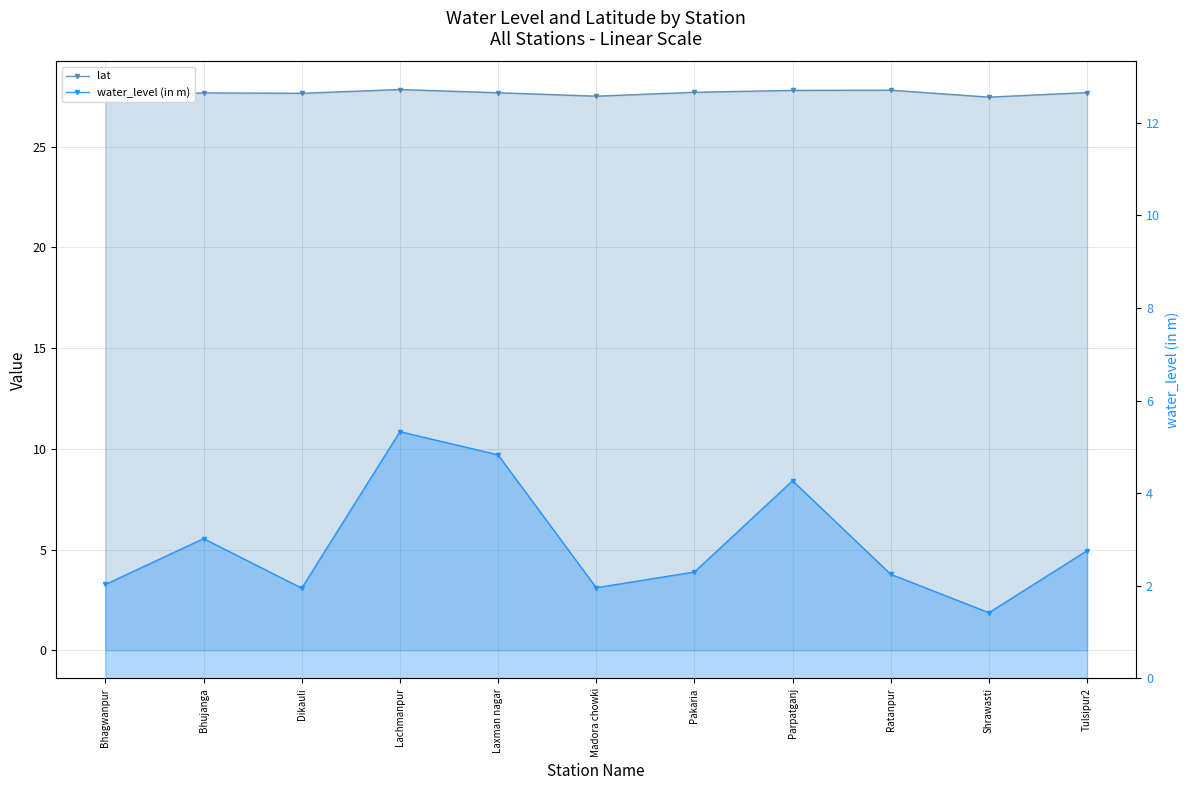

Which series has the widest spread of values?

water_level (in m)